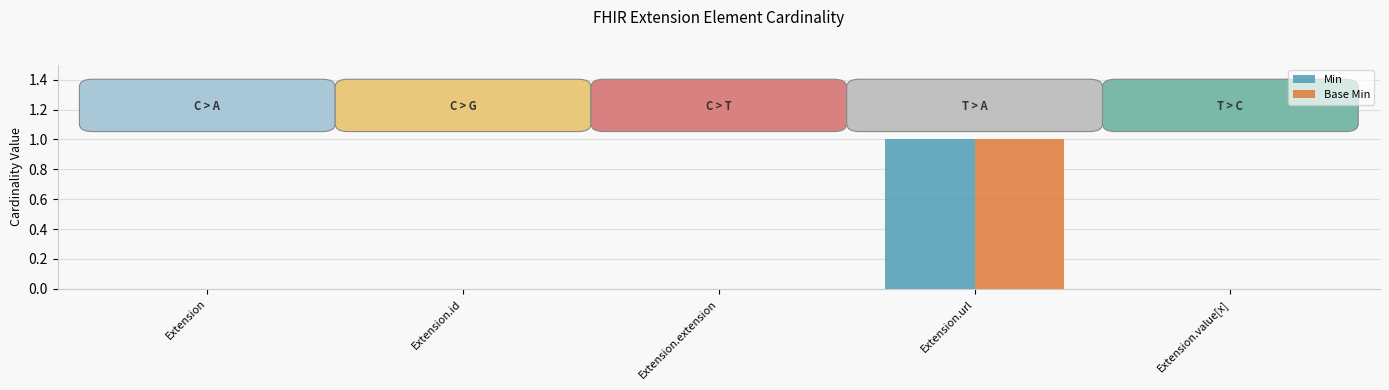

At which category is the sum across all series the highest?

Extension.url